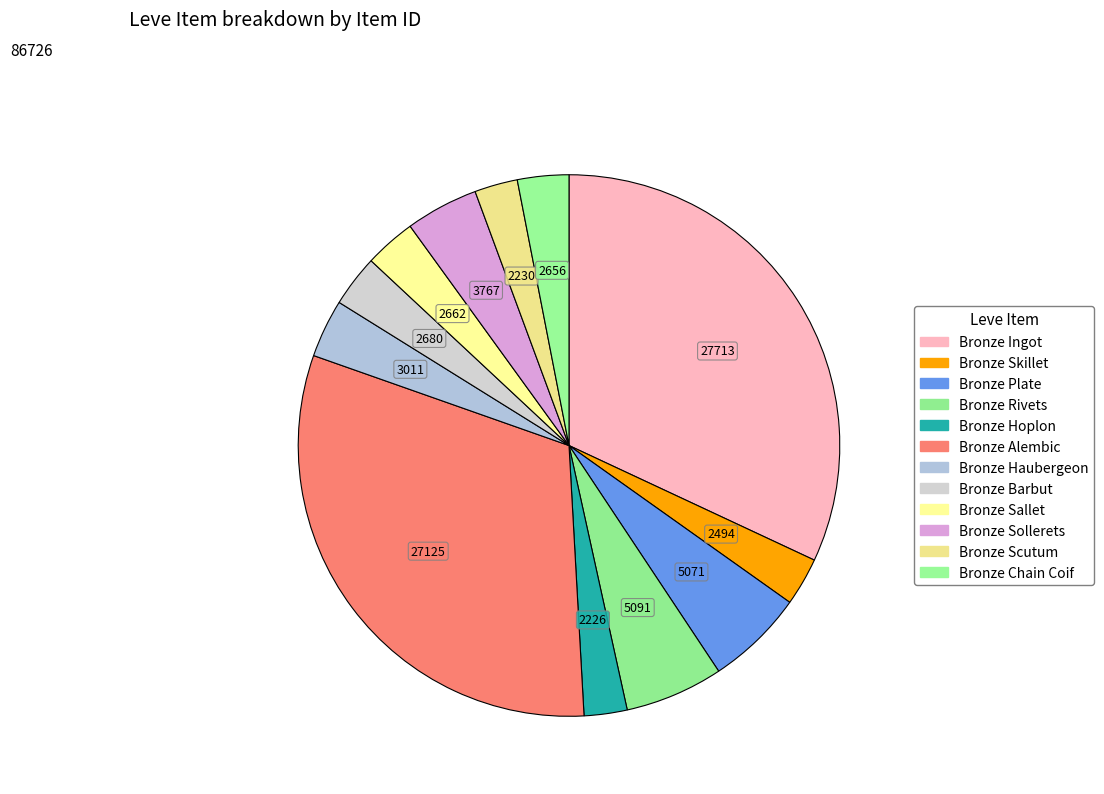

True or false: Bronze Barbut accounts for 3% of the total.

True